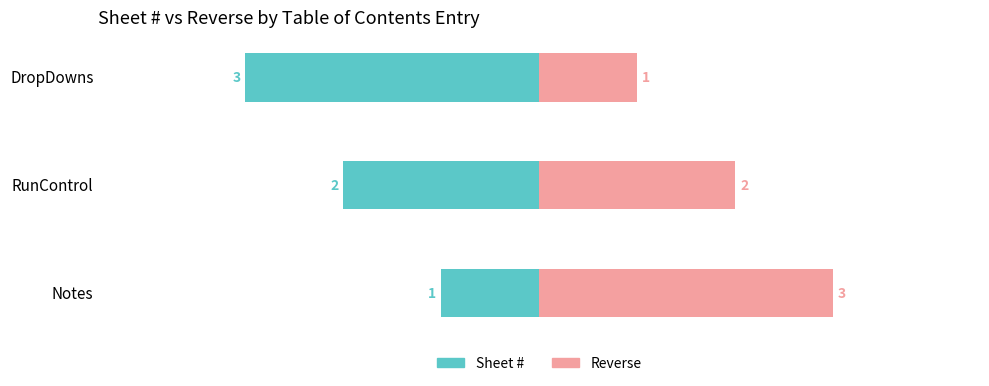

What is the difference between the highest and lowest values at DropDowns?

4